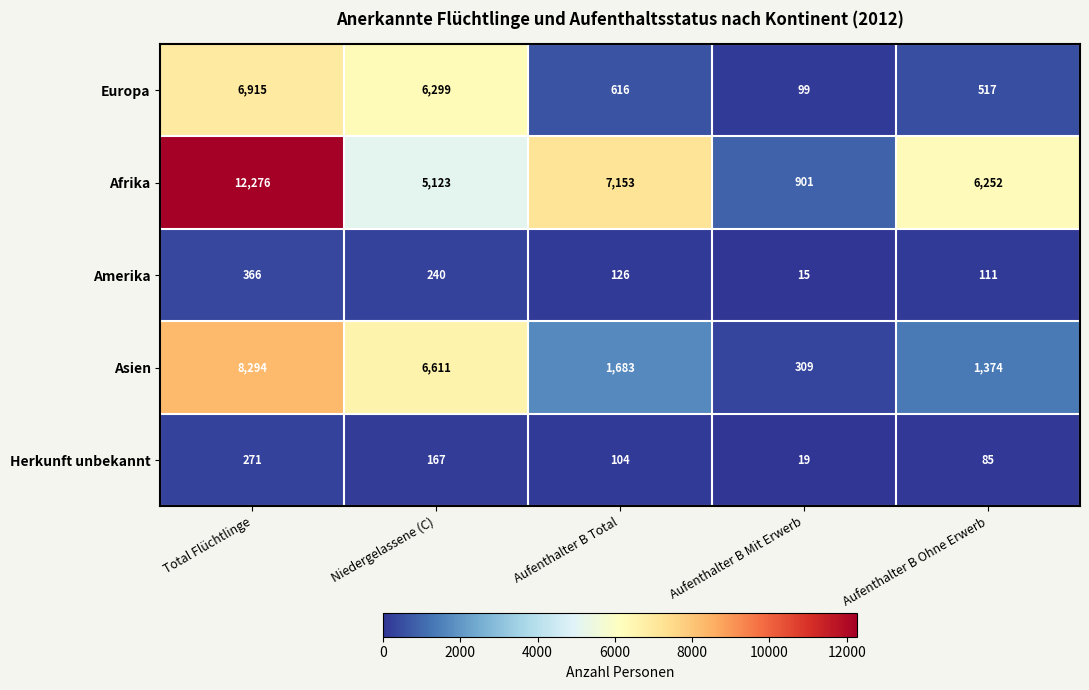

At which label does Asien first exceed 1683?

Total Flüchtlinge